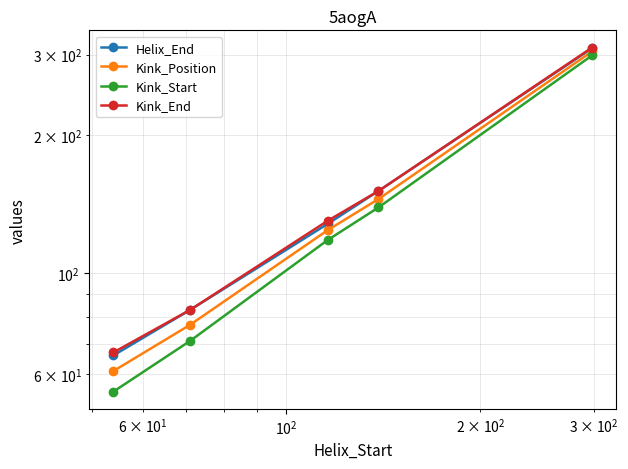

Is this an area chart (filled region under the line)?

No